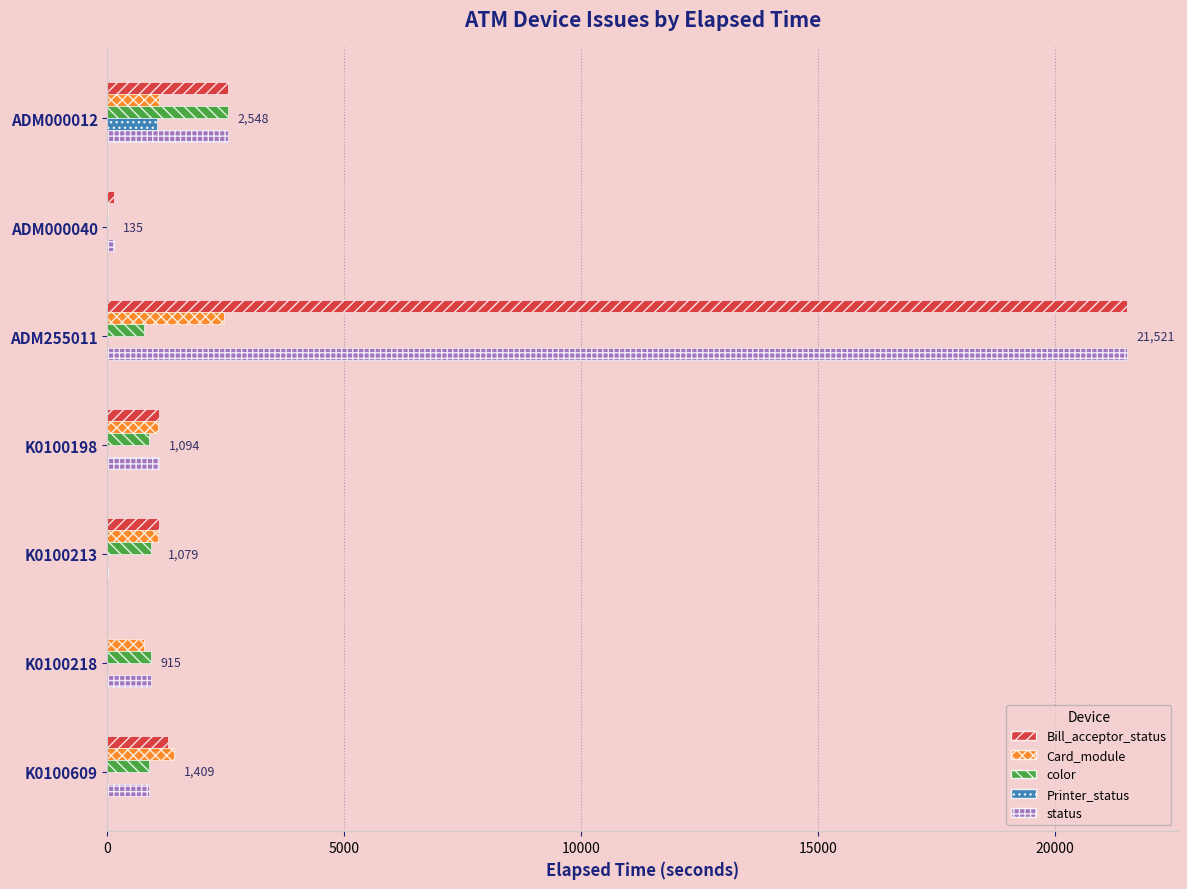

At which category is the sum across all series the highest?

ADM255011